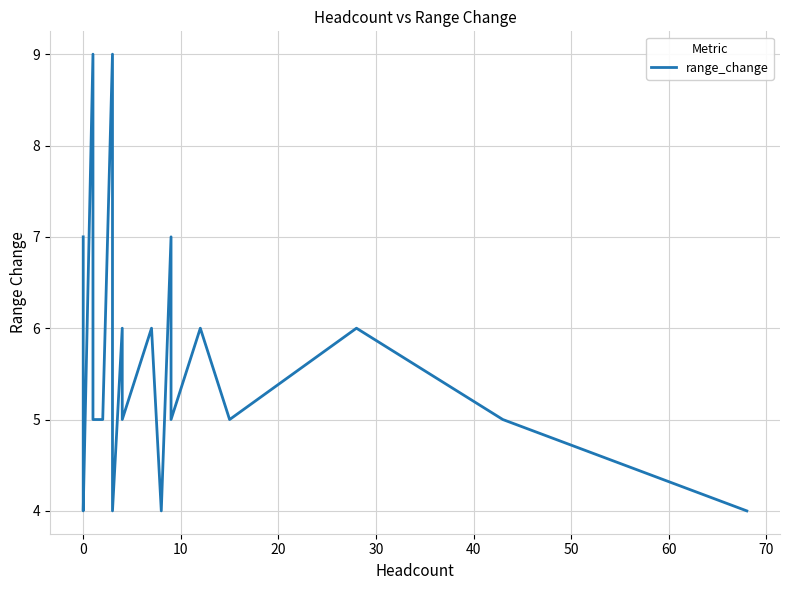

How many interior local peaks (higher than both neighbors) does the data have?

6